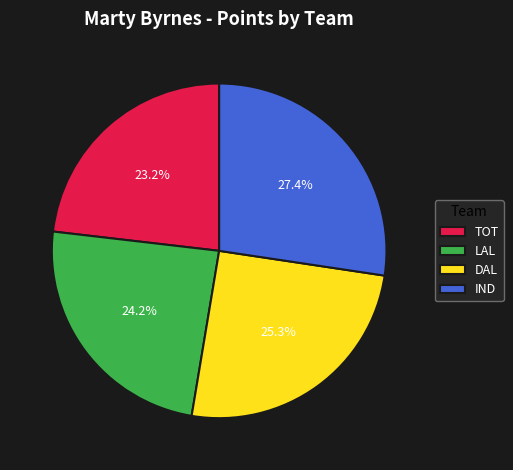

To the nearest percent, what percentage of the pie is IND?

27%